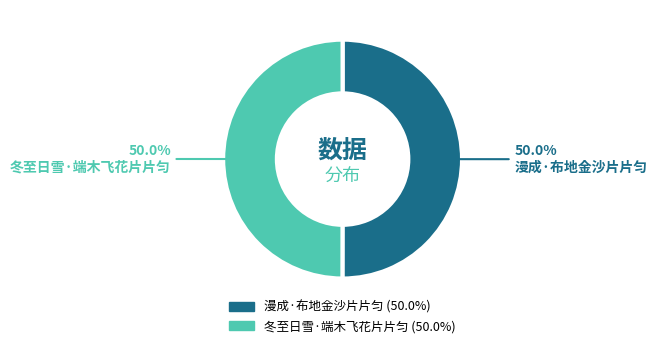

What is the total percentage of 冬至日雪·端木飞花片片匀 and 漫成·布地金沙片片匀?

100.0%